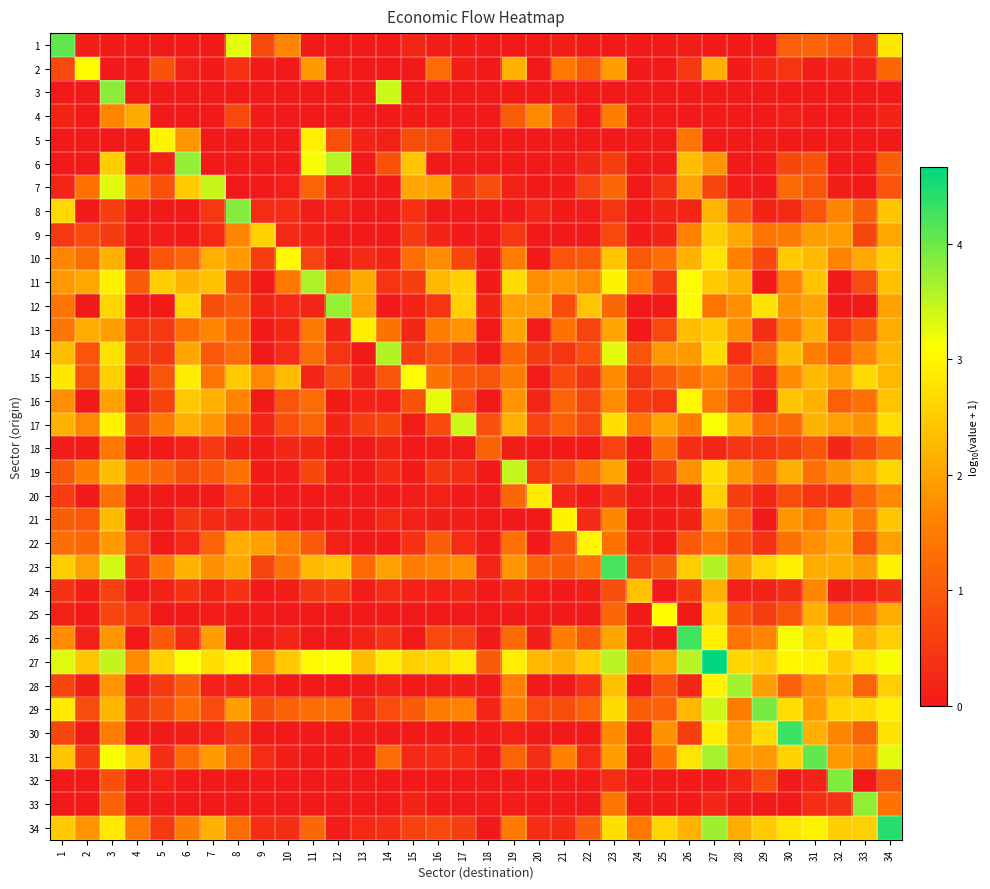

How many data points does each series have?

34